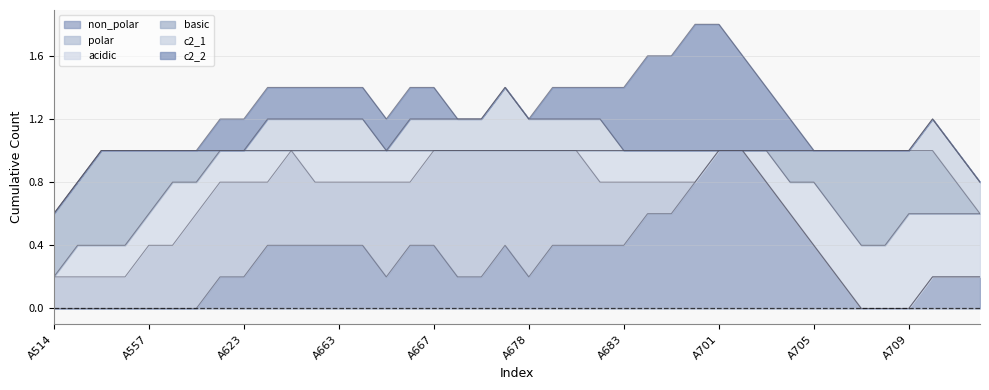

What is the spread (max minus min) of values at A554?

1